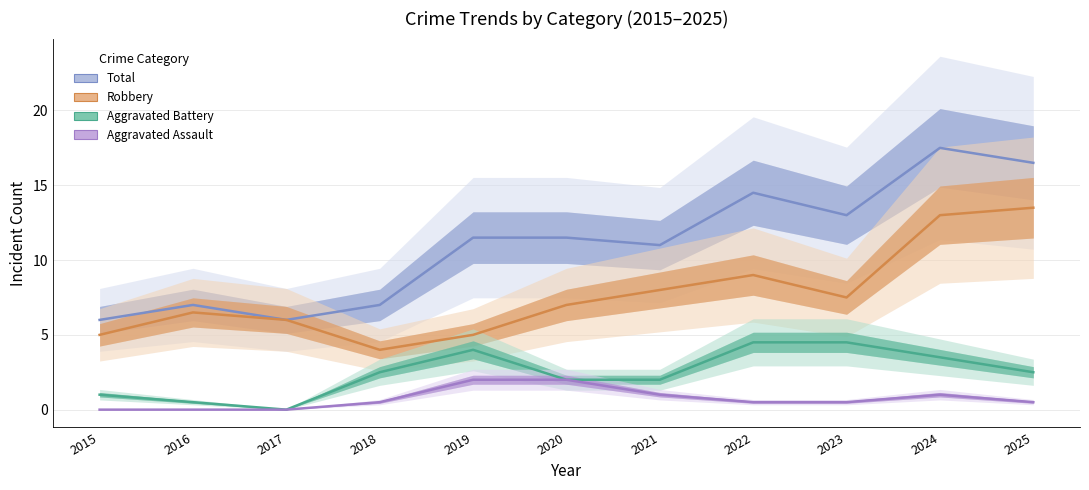

True or false: Aggravated Assault and Robbery intersect in this chart.

False